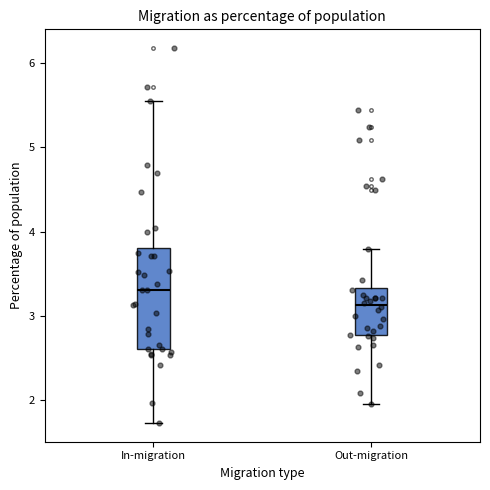

Reading left to right, read every box against the y-axis: the position of its median line, the range the box covers, and the ends of its whiskers. The values are not printed on the chart, so give them approximately, as read against the axis.

In-migration: median 3.3, box 2.6 to 3.8, whiskers 1.7 to 5.5
Out-migration: median 3.1, box 2.8 to 3.3, whiskers 1.9 to 3.8